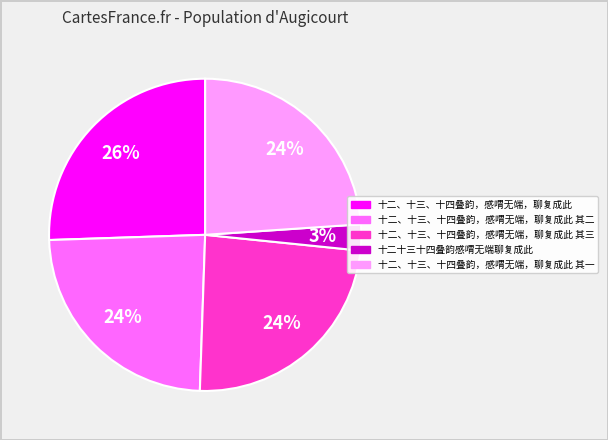

Is there any slice that represents more than half of the pie?

No